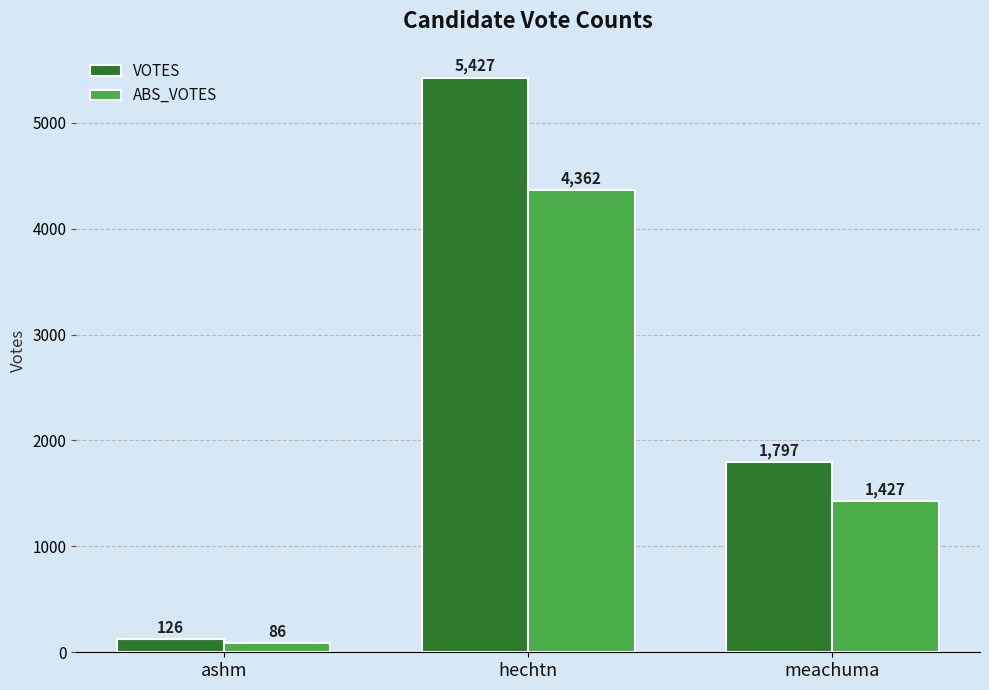

Reading left to right, extract all data points from this chart.

VOTES: 126	5427	1797
ABS_VOTES: 86	4362	1427